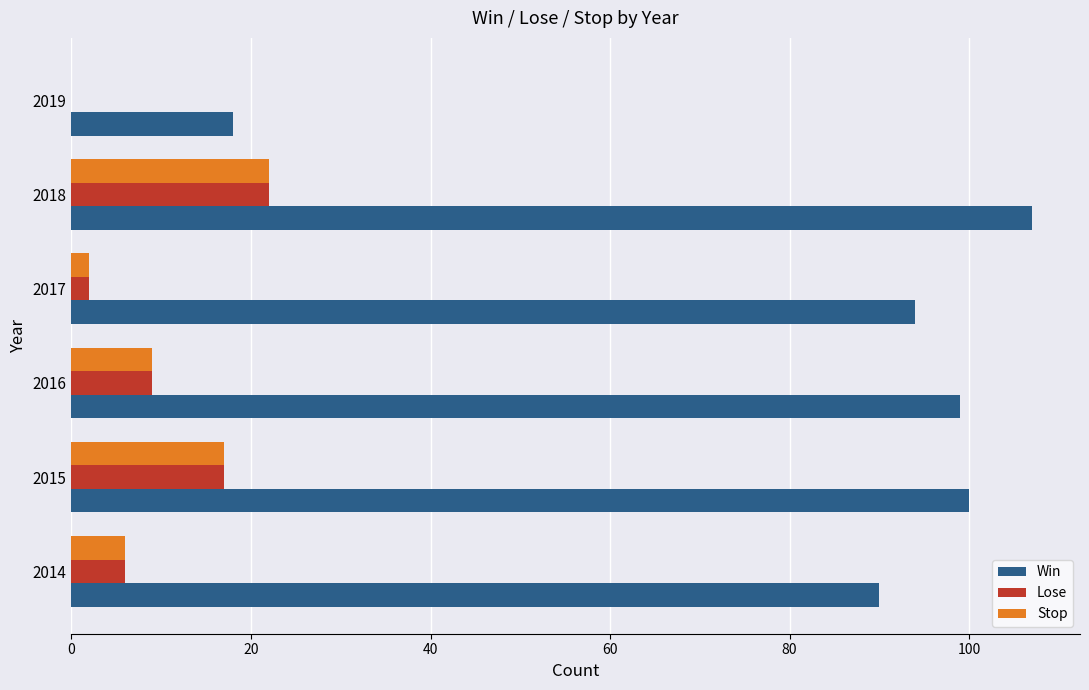

Is the value of Win at 2015 greater than the value of Stop at 2015?

Yes